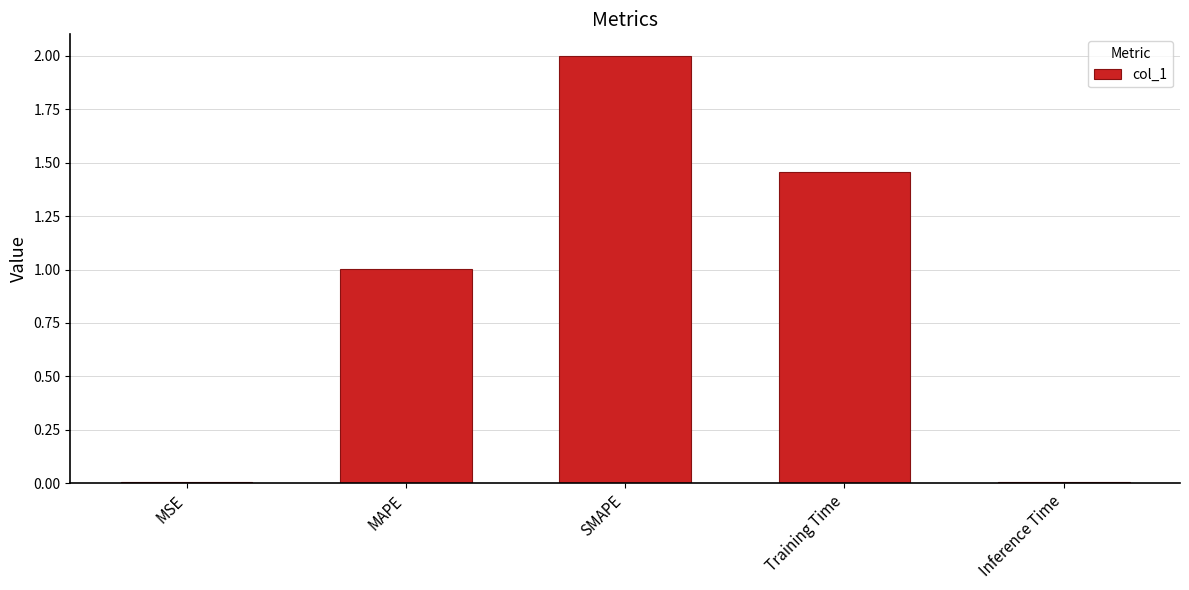

Does the chart contain stacked bars?

No